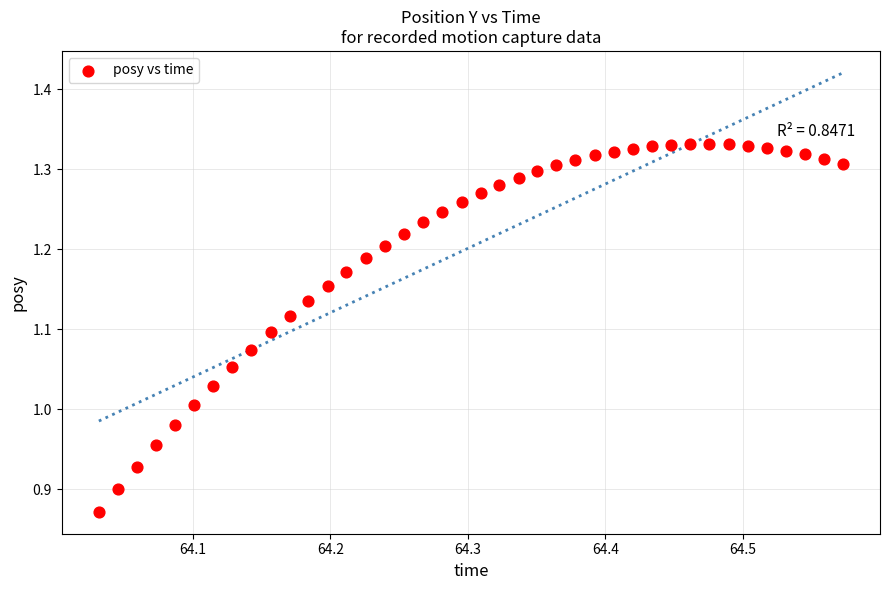

What is the range of X values (max minus min)?

0.5